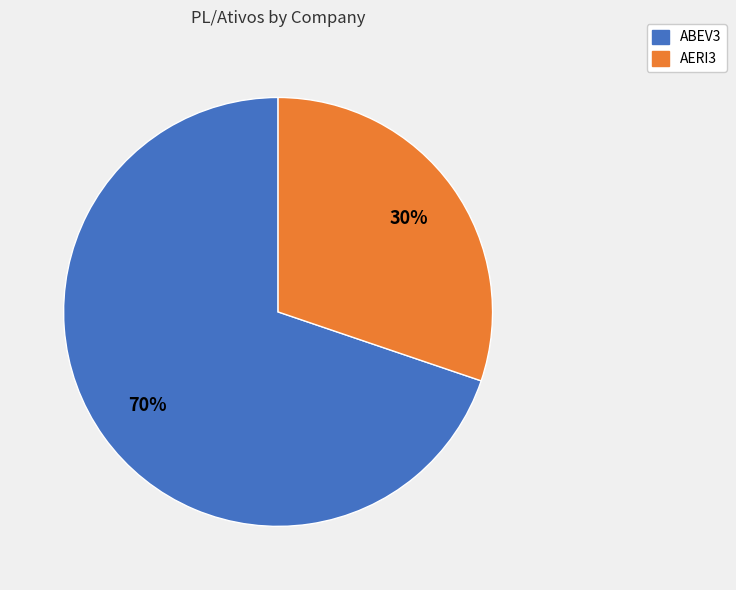

To the nearest percent, what portion does ABEV3 represent?

70%